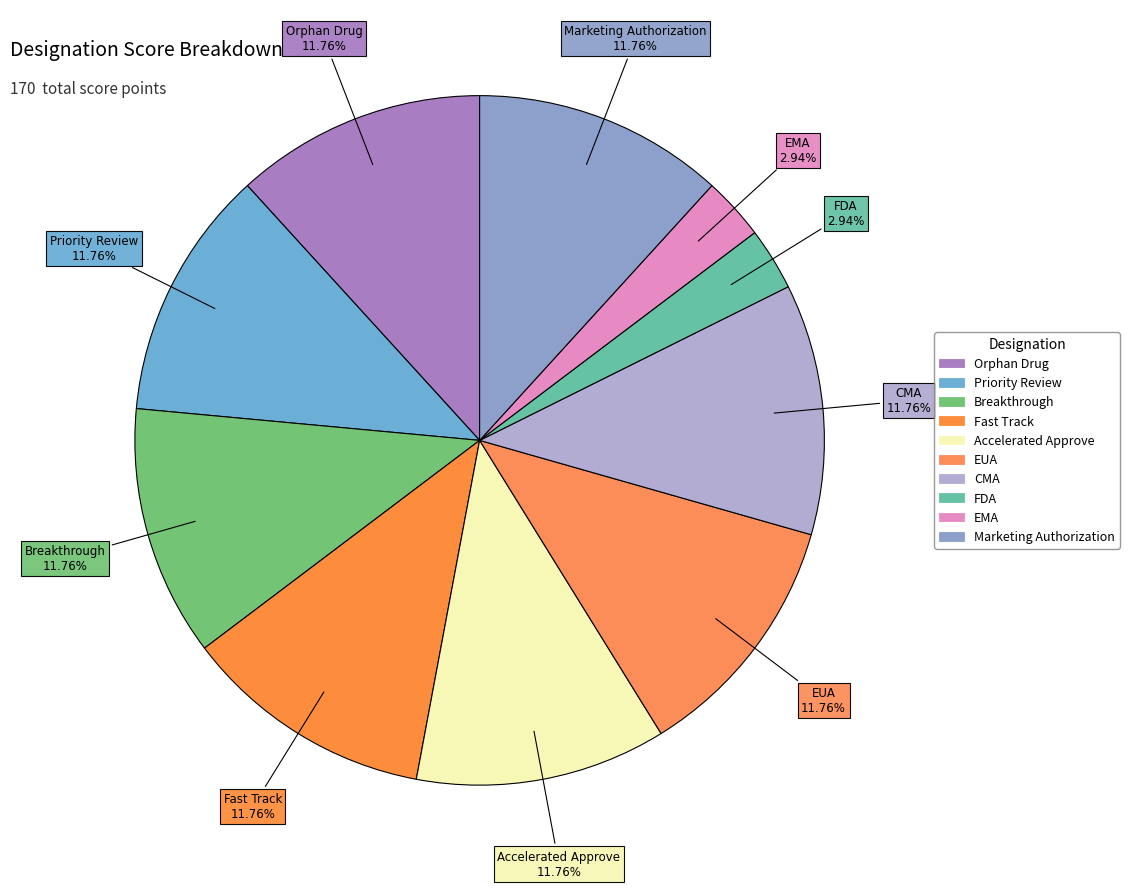

The Breakthrough slice represents 20% of the pie. True or false?

False